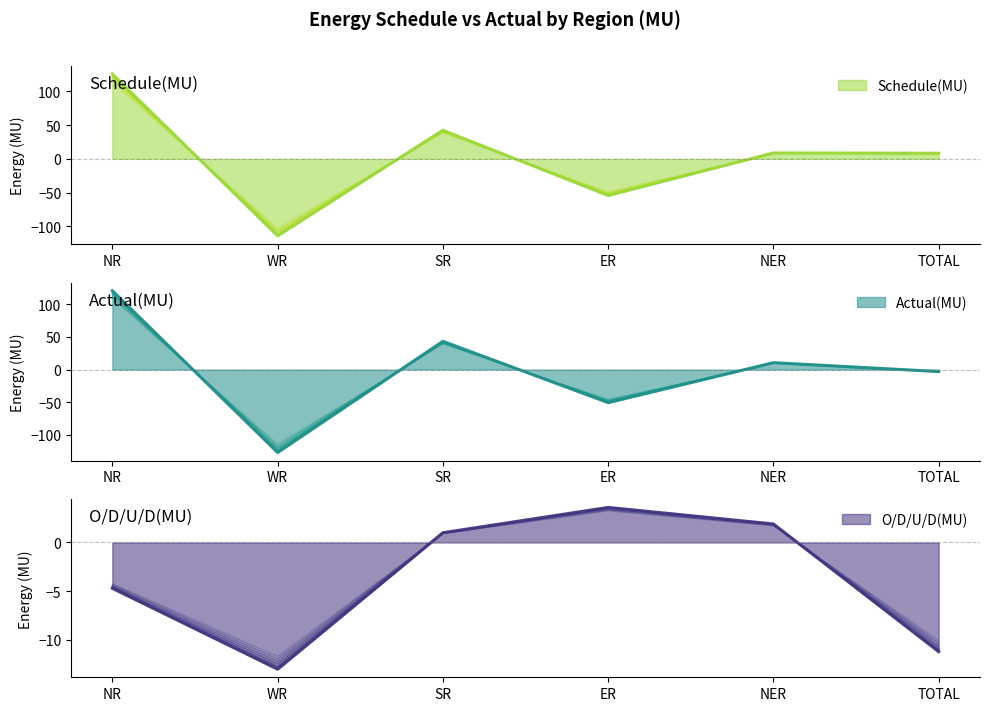

Which series has the largest range (max minus min)?

Schedule(MU)